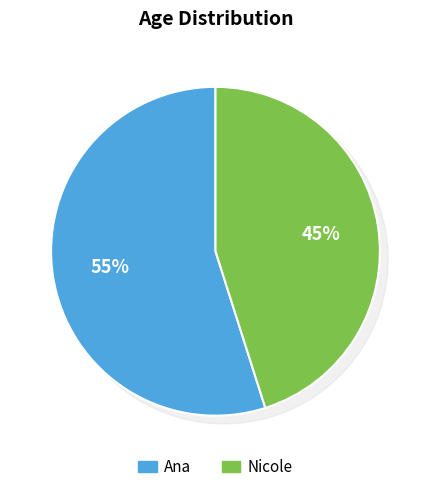

What is the smallest slice in the pie chart?

Nicole